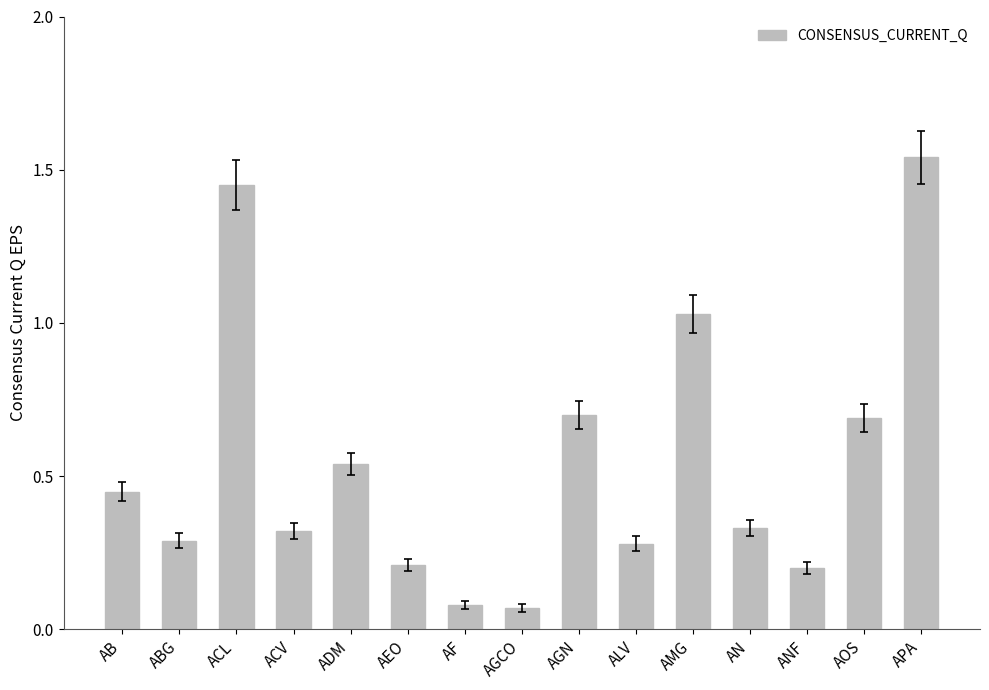

Read the value at AEO.

0.2